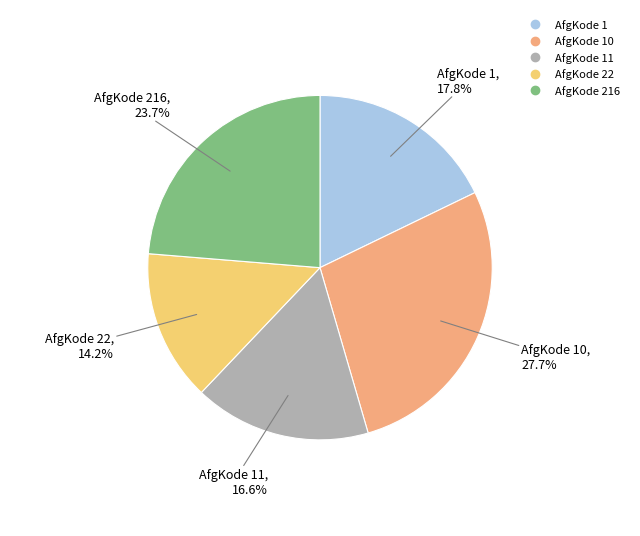

Is there any slice that represents more than half of the pie?

No